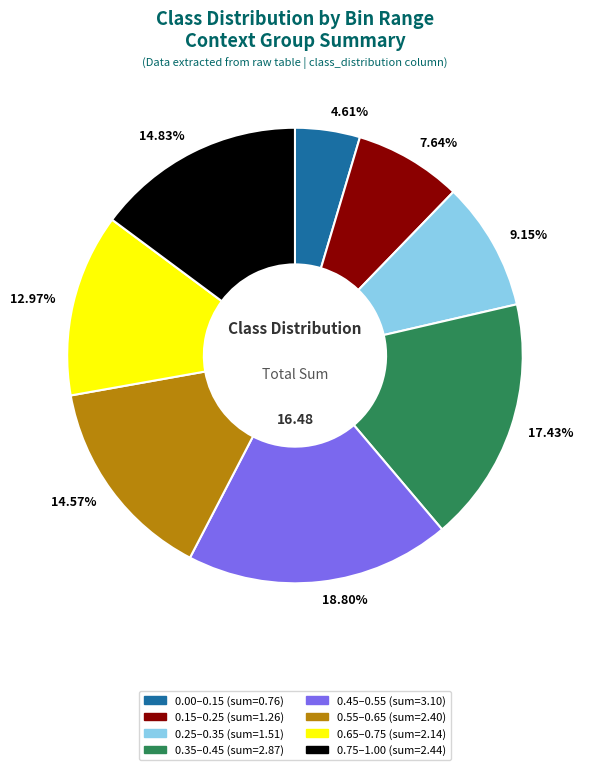

Is there a majority slice in this chart?

No